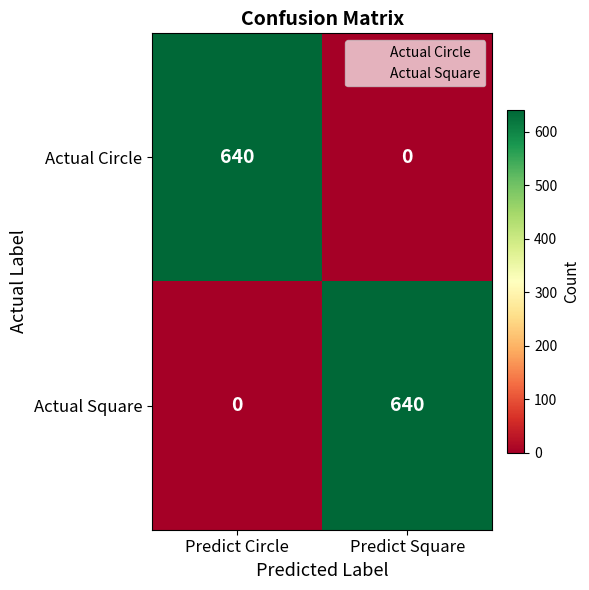

Rank the series at Predict Circle from lowest to highest value.

Actual Square, Actual Circle